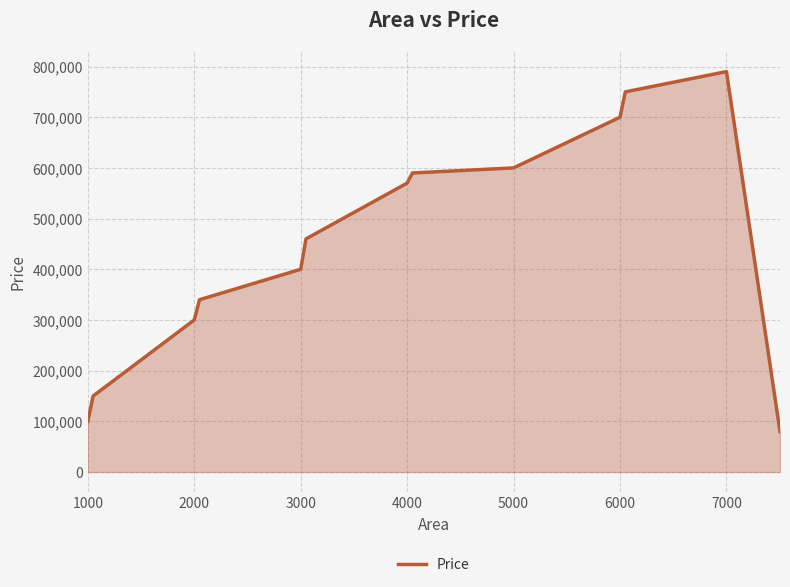

What is the smallest value displayed?

80000